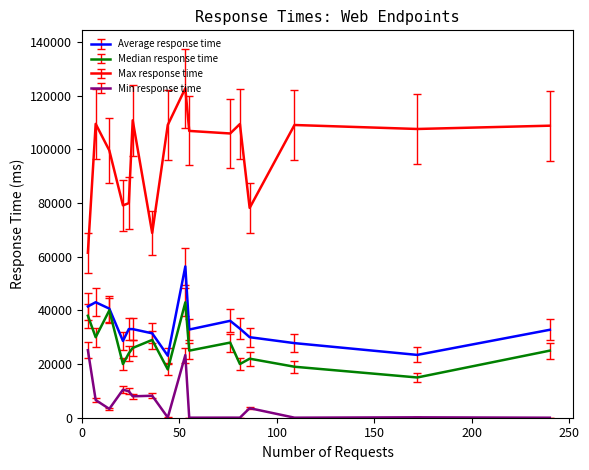

True or false: Median response time and Min response time intersect in this chart.

False